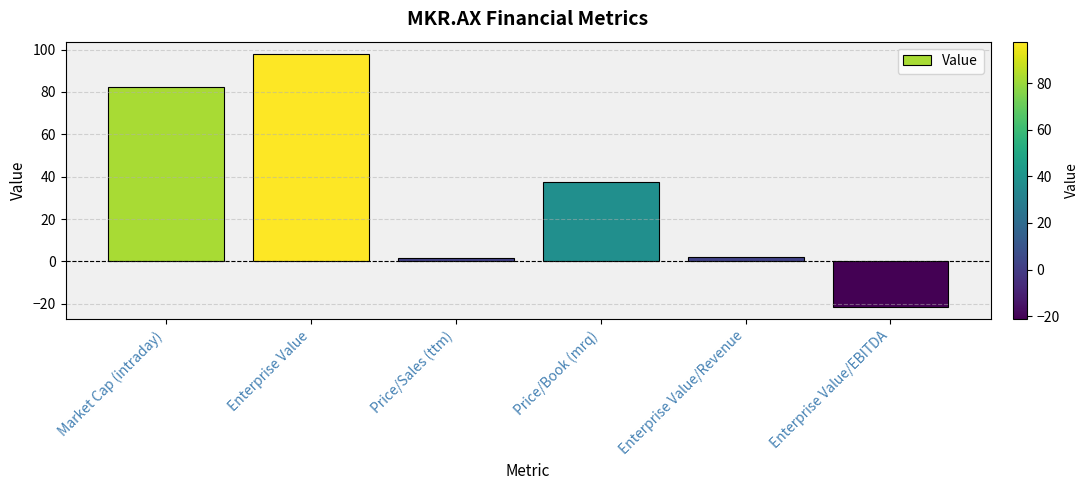

Does the chart contain any negative values?

Yes